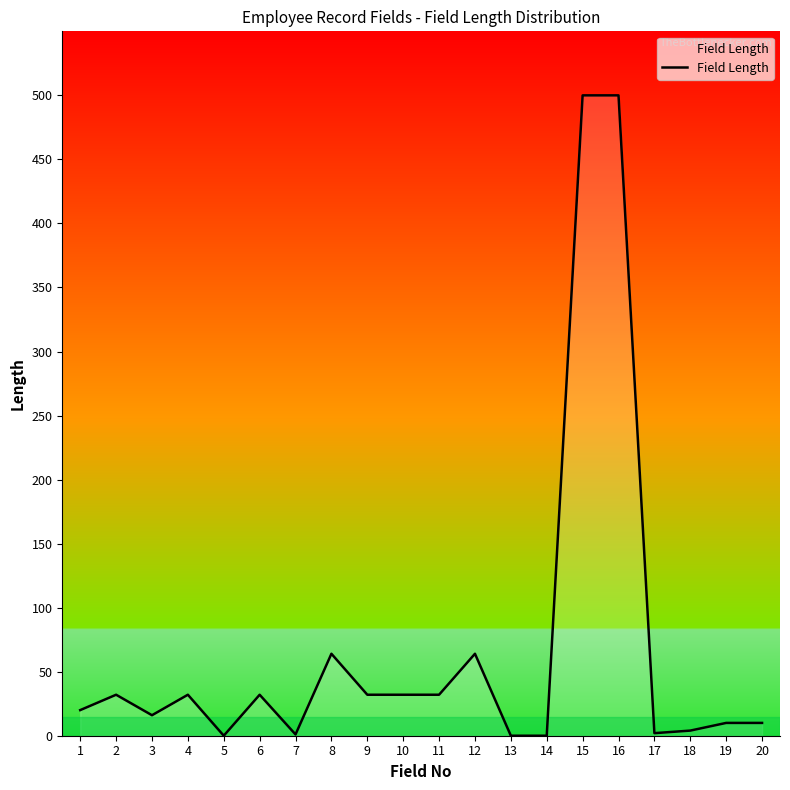

How many lines are shown in the chart?

1